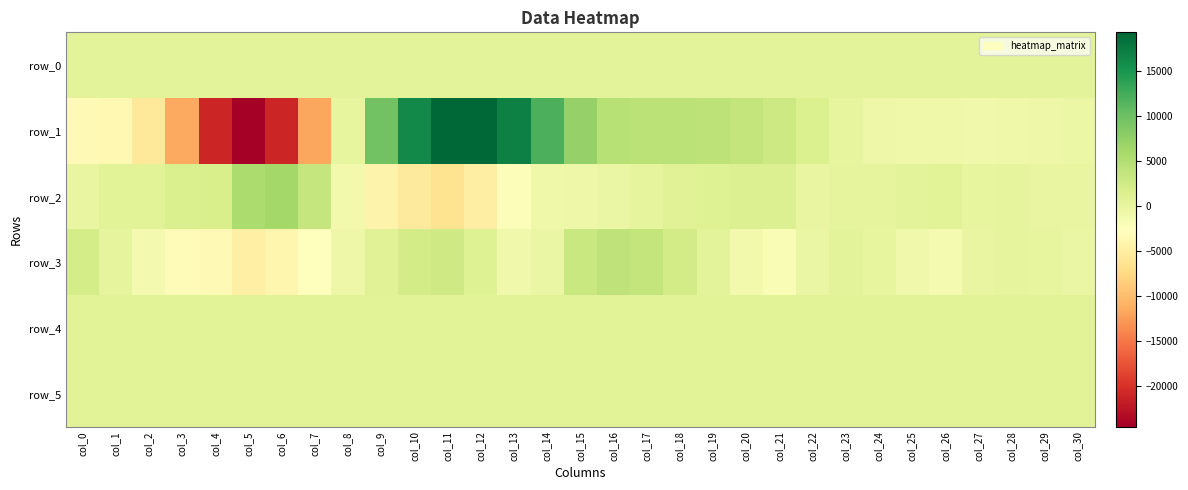

Which series has the largest total across all categories?

row_4